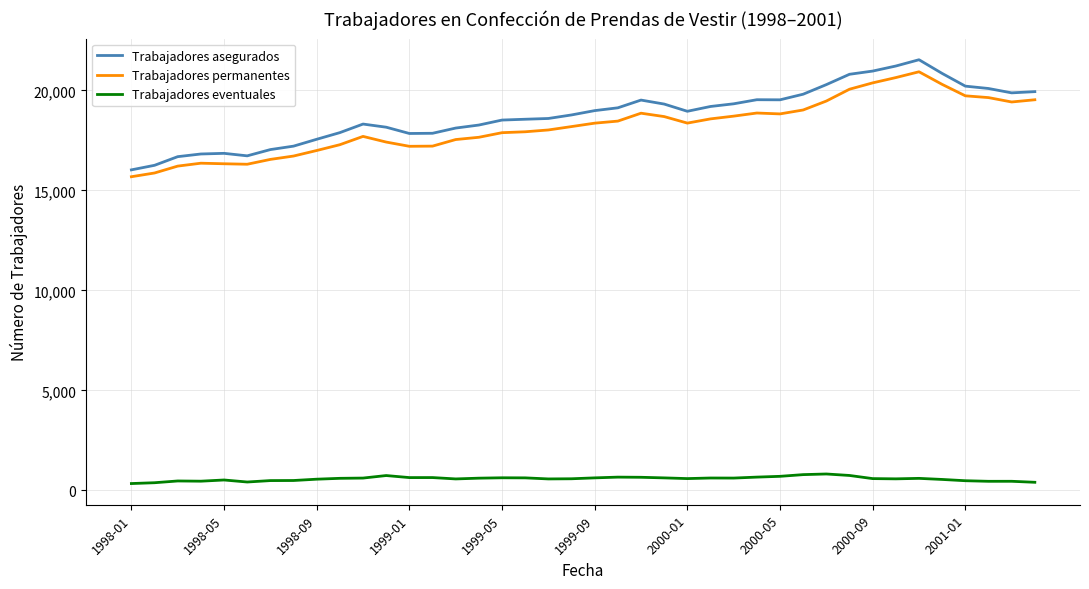

What is the maximum value shown in the chart?

21532